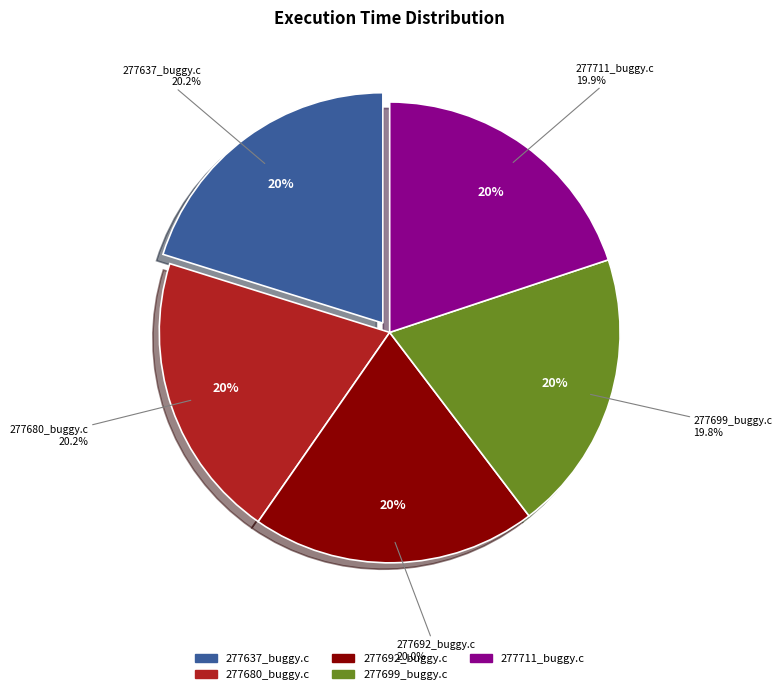

Approximately how many times larger is the value at 277637_buggy.c compared to 277711_buggy.c?

1.0